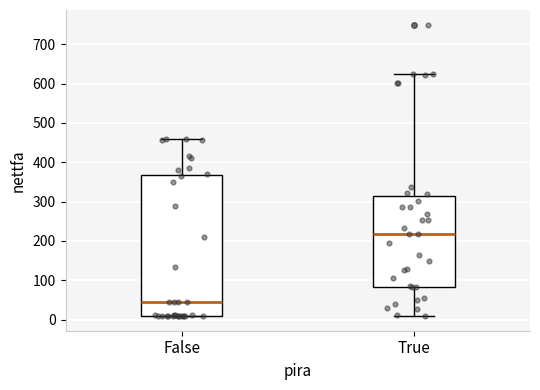

Reading left to right, transcribe this box plot: for each box, give where its median line is, the range the box spans, and where its two whiskers end, as read against the y-axis. The values are not printed on the chart, so give them approximately, as read against the axis.

False: median 50, box 10 to 370, whiskers 10 to 460
True: median 220, box 80 to 320, whiskers 10 to 620